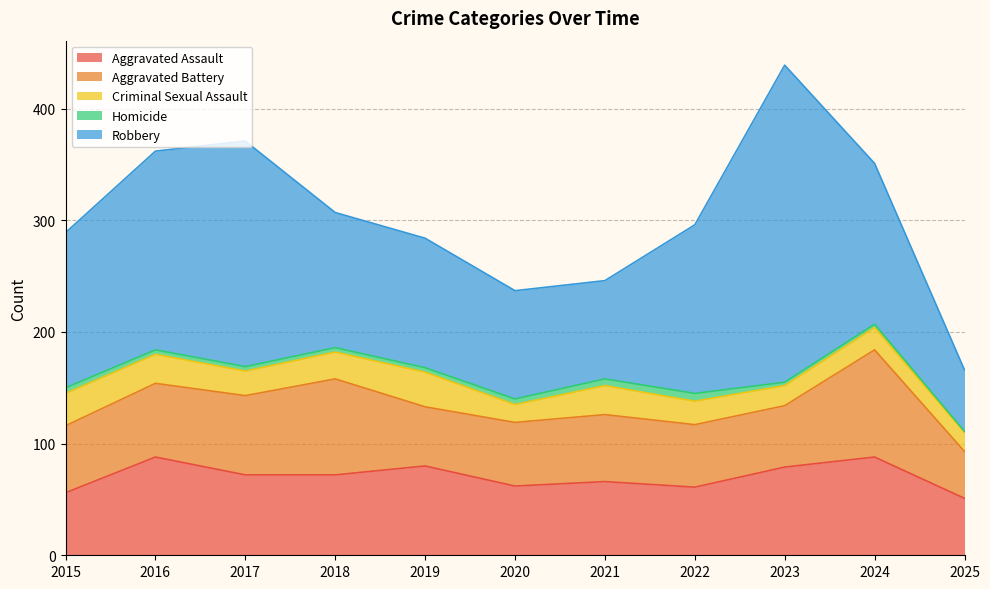

True or false: Criminal Sexual Assault and Homicide cross at least once.

False